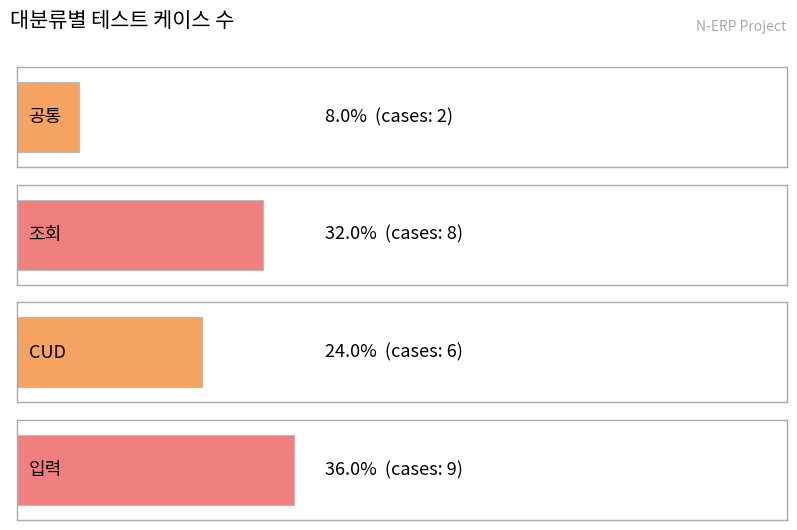

What is the difference between the values at 조회 and 공통?

6